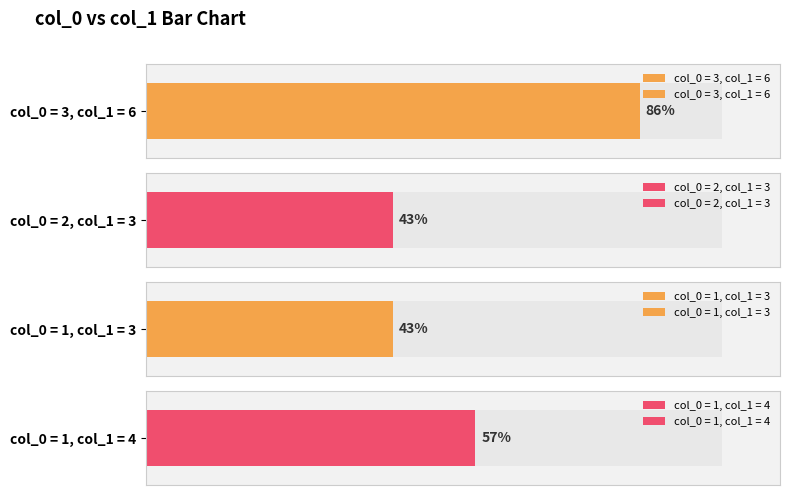

What is the approximate value at 3?

6